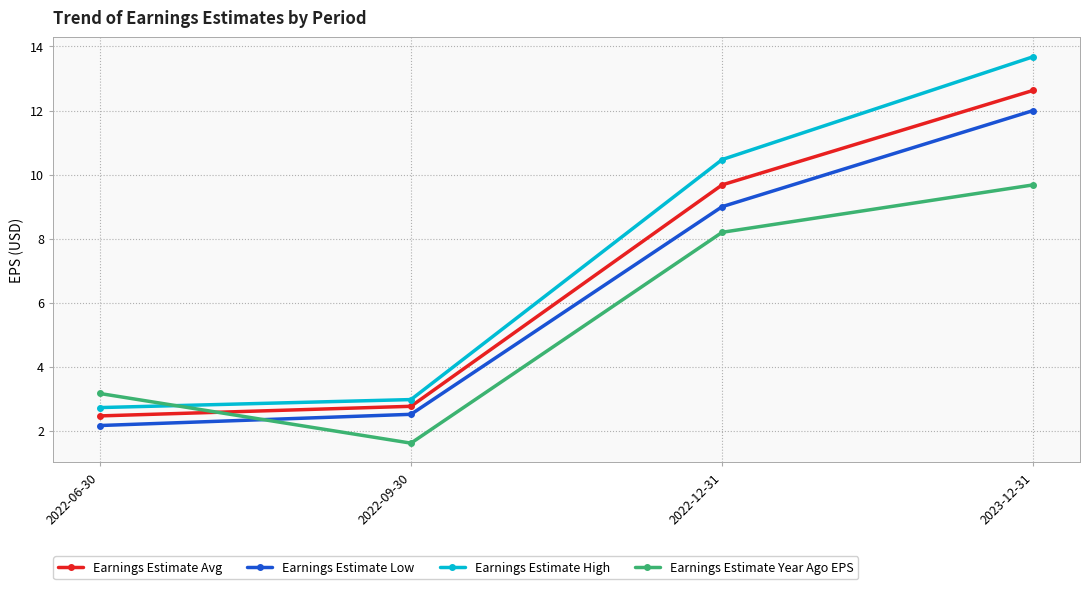

At which category is the sum across all series the highest?

2023-12-31